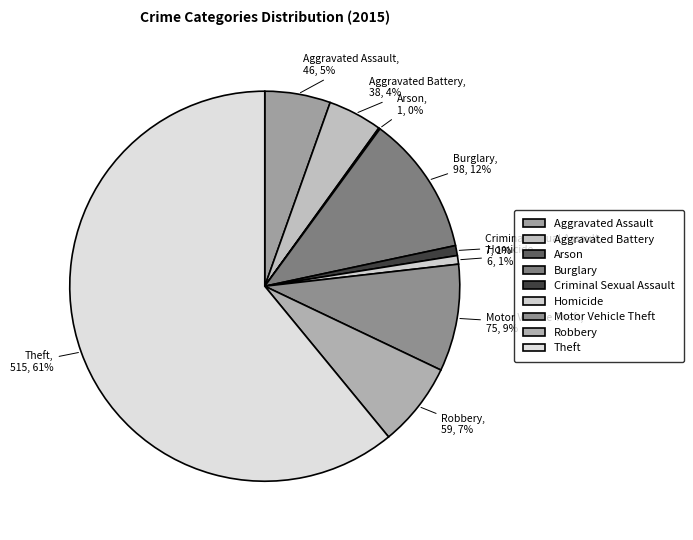

True or false: Theft accounts for 61% of the total.

True